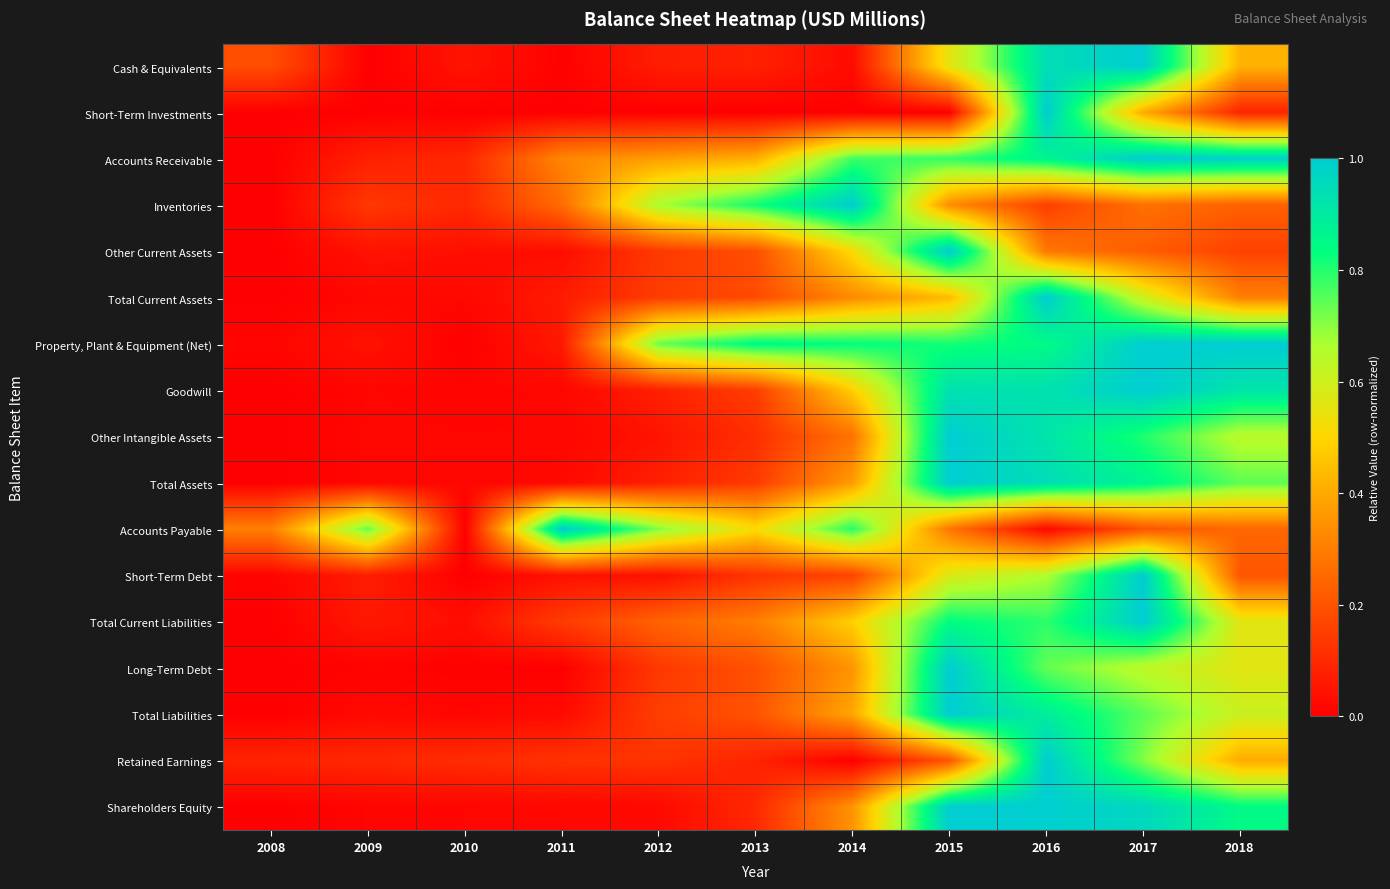

At how many categories does at least one series exceed 0?

11